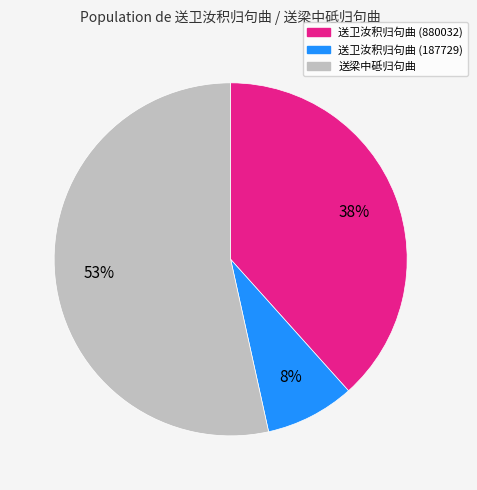

Is it true that 送卫汝积归句曲 (880032) is 38% of the pie?

True